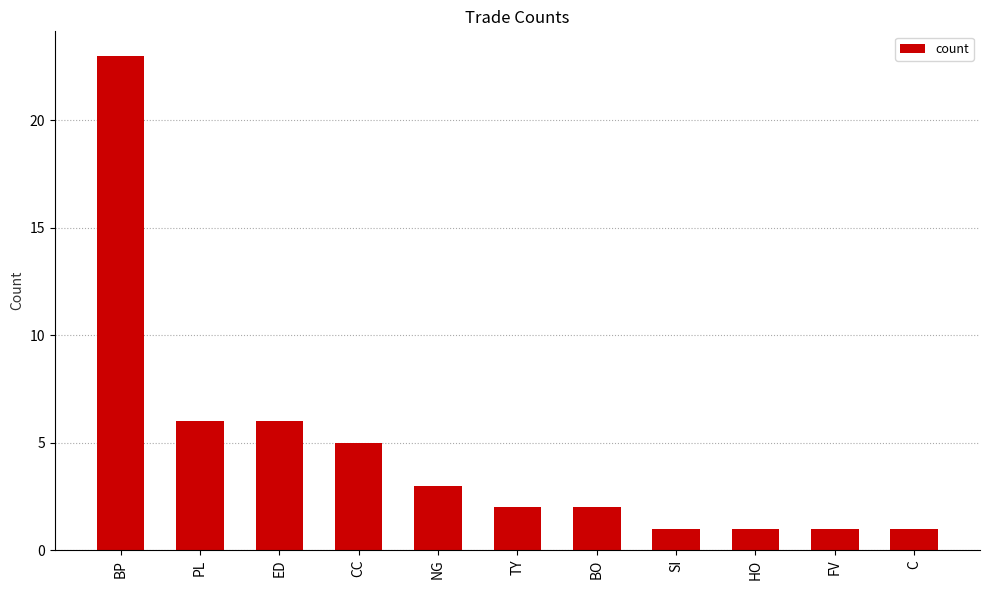

Between NG and BP, which is larger?

BP